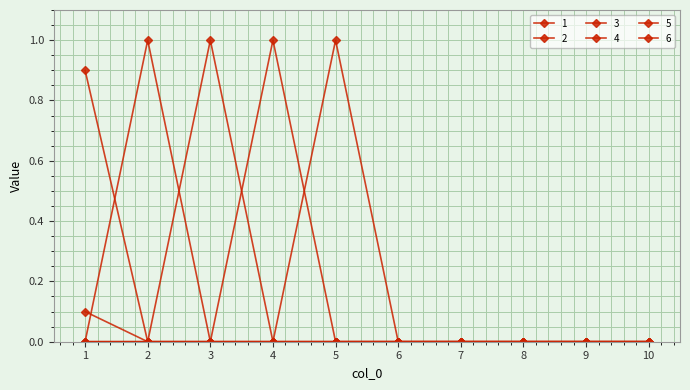

Does the chart have visible grid lines?

Yes